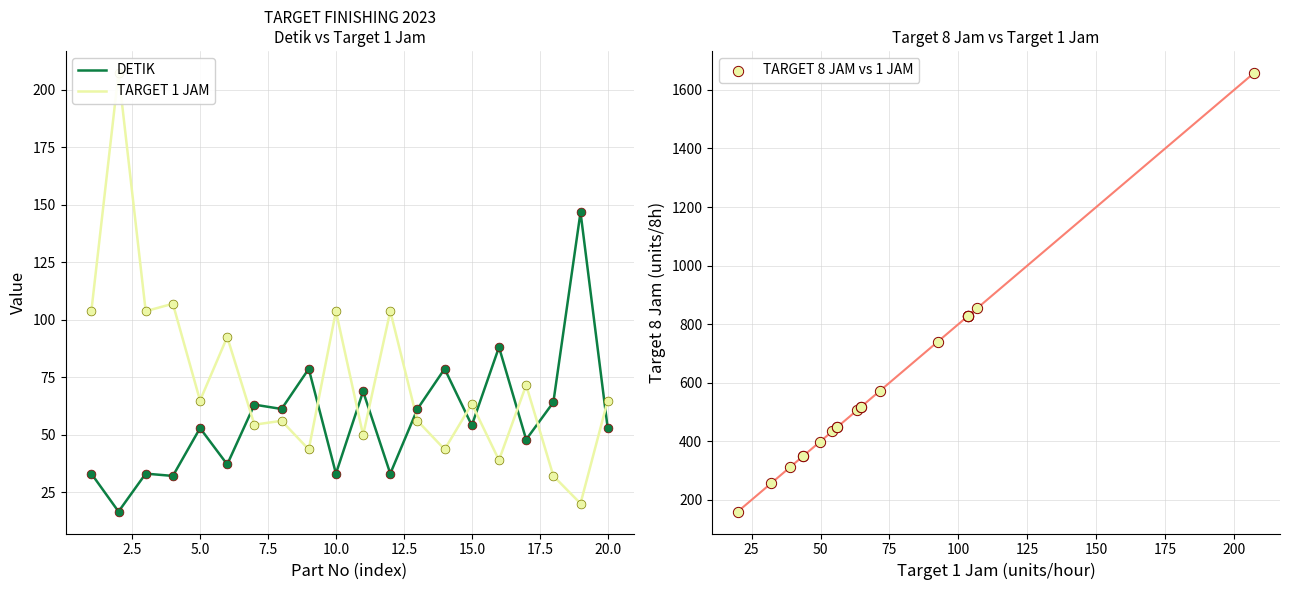

What are all the series names shown in the legend?

DETIK, TARGET 1 JAM, TARGET 8 JAM vs 1 JAM